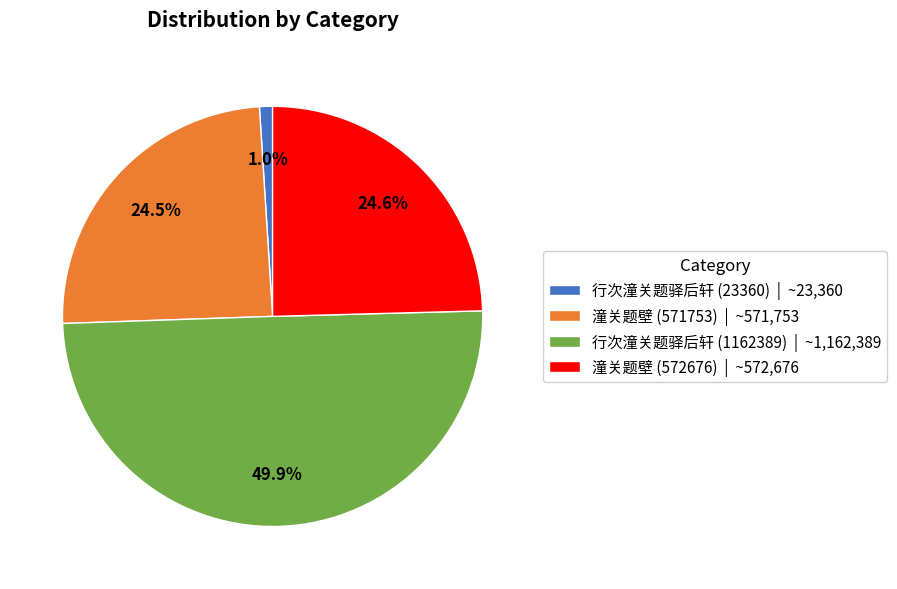

Does 潼关题壁 (572676) account for over 50% of the chart?

No